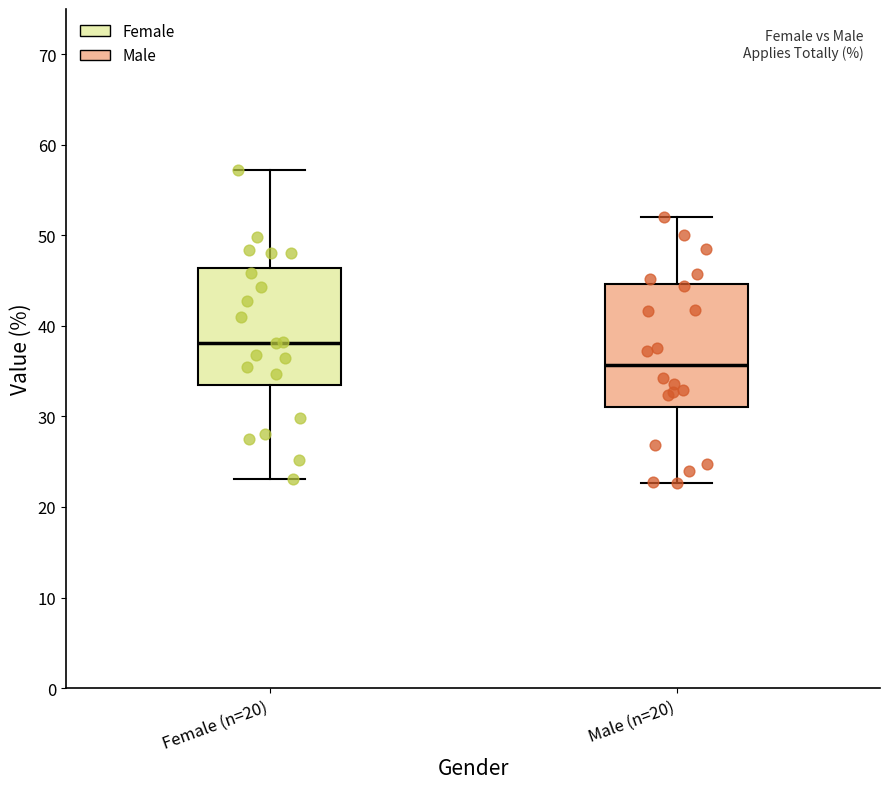

Reading left to right, read every box against the y-axis: the position of its median line, the range the box covers, and the ends of its whiskers. The values are not printed on the chart, so give them approximately, as read against the axis.

Female (n=20): median 38, box 33 to 46, whiskers 23 to 57
Male (n=20): median 36, box 31 to 45, whiskers 23 to 52